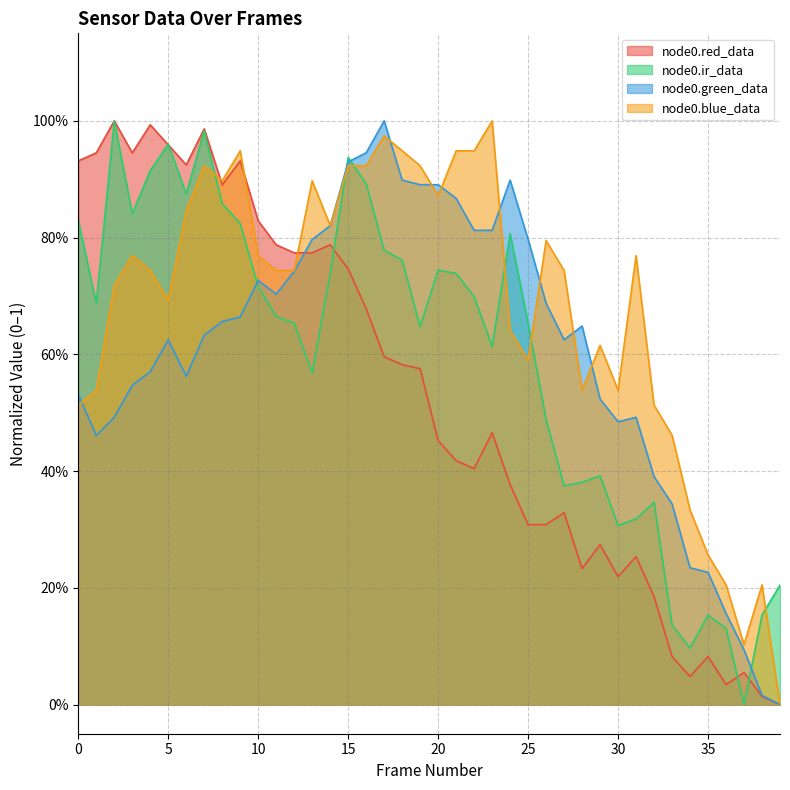

Reading left to right, transcribe all the data shown in this chart.

node0.red_data: 0=0.9	1=0.9	2=1.0	3=0.9	4=1.0	5=1.0	6=0.9	7=1.0	8=0.9	9=0.9	10=0.8	11=0.8	12=0.8	13=0.8	14=0.8	15=0.7	16=0.7	17=0.6	18=0.6	19=0.6	20=0.5	21=0.4	22=0.4	23=0.5	24=0.4	25=0.3	26=0.3	27=0.3	28=0.2	29=0.3	30=0.2	31=0.3	32=0.2	33=0.1	34=0.0	35=0.1	36=0.0	37=0.1	38=0.0	39=0.0
node0.ir_data: 0=0.8	1=0.7	2=1.0	3=0.8	4=0.9	5=1.0	6=0.9	7=1.0	8=0.9	9=0.8	10=0.7	11=0.7	12=0.7	13=0.6	14=0.7	15=0.9	16=0.9	17=0.8	18=0.8	19=0.6	20=0.7	21=0.7	22=0.7	23=0.6	24=0.8	25=0.7	26=0.5	27=0.4	28=0.4	29=0.4	30=0.3	31=0.3	32=0.3	33=0.1	34=0.1	35=0.2	36=0.1	37=0.0	38=0.2	39=0.2
node0.green_data: 0=0.5	1=0.5	2=0.5	3=0.5	4=0.6	5=0.6	6=0.6	7=0.6	8=0.7	9=0.7	10=0.7	11=0.7	12=0.7	13=0.8	14=0.8	15=0.9	16=0.9	17=1.0	18=0.9	19=0.9	20=0.9	21=0.9	22=0.8	23=0.8	24=0.9	25=0.8	26=0.7	27=0.6	28=0.6	29=0.5	30=0.5	31=0.5	32=0.4	33=0.3	34=0.2	35=0.2	36=0.2	37=0.1	38=0.0	39=0.0
node0.blue_data: 0=0.5	1=0.5	2=0.7	3=0.8	4=0.7	5=0.7	6=0.8	7=0.9	8=0.9	9=0.9	10=0.8	11=0.7	12=0.7	13=0.9	14=0.8	15=0.9	16=0.9	17=1.0	18=0.9	19=0.9	20=0.9	21=0.9	22=0.9	23=1.0	24=0.6	25=0.6	26=0.8	27=0.7	28=0.5	29=0.6	30=0.5	31=0.8	32=0.5	33=0.5	34=0.3	35=0.3	36=0.2	37=0.1	38=0.2	39=0.0